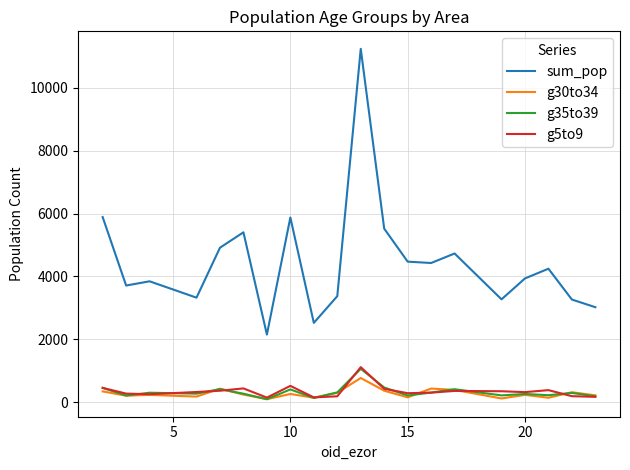

True or false: g35to39 and sum_pop cross at least once.

False